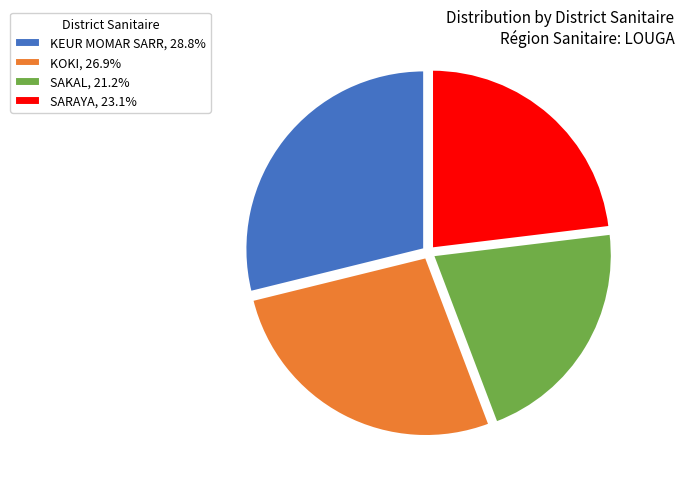

Combined, do SAKAL, 21.2% and KOKI, 26.9% account for over 50%?

No